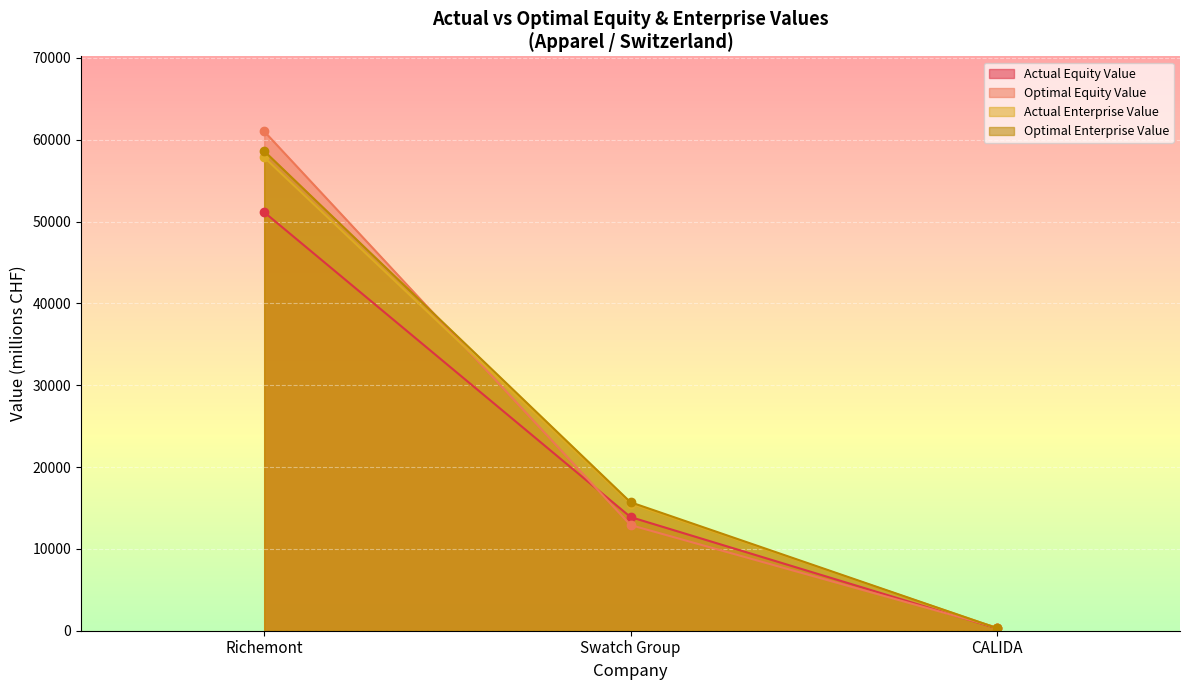

What is the maximum value for actual_enterprise_value?

57852.5